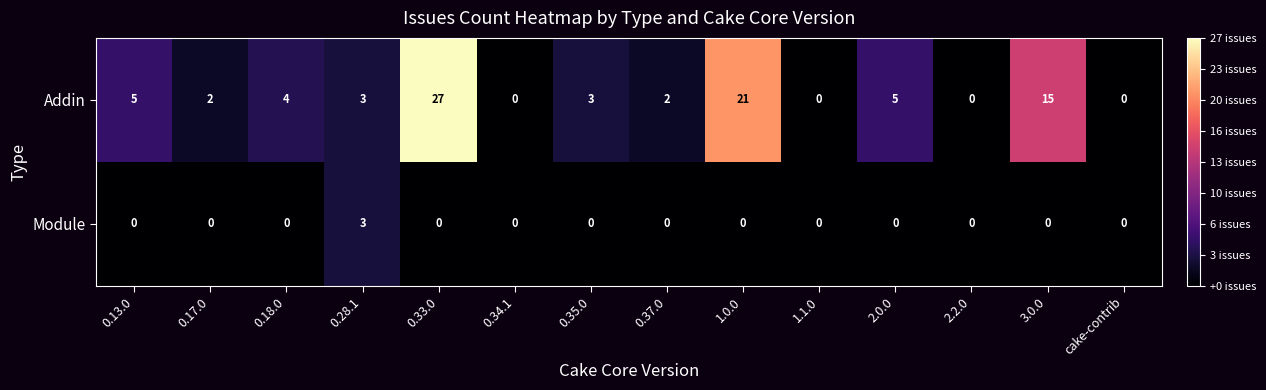

What is the average value of the Addin series?

6